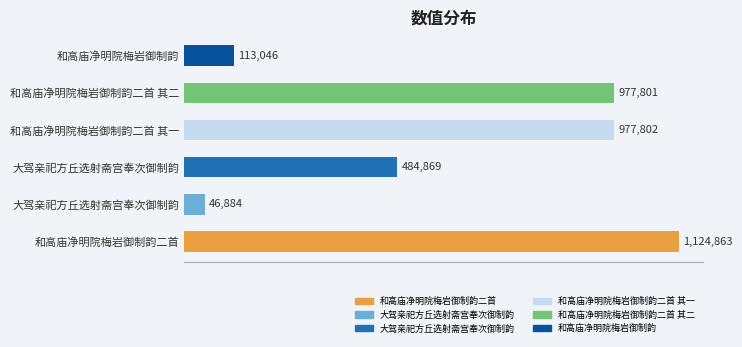

What is the minimum value shown in the chart?

46884